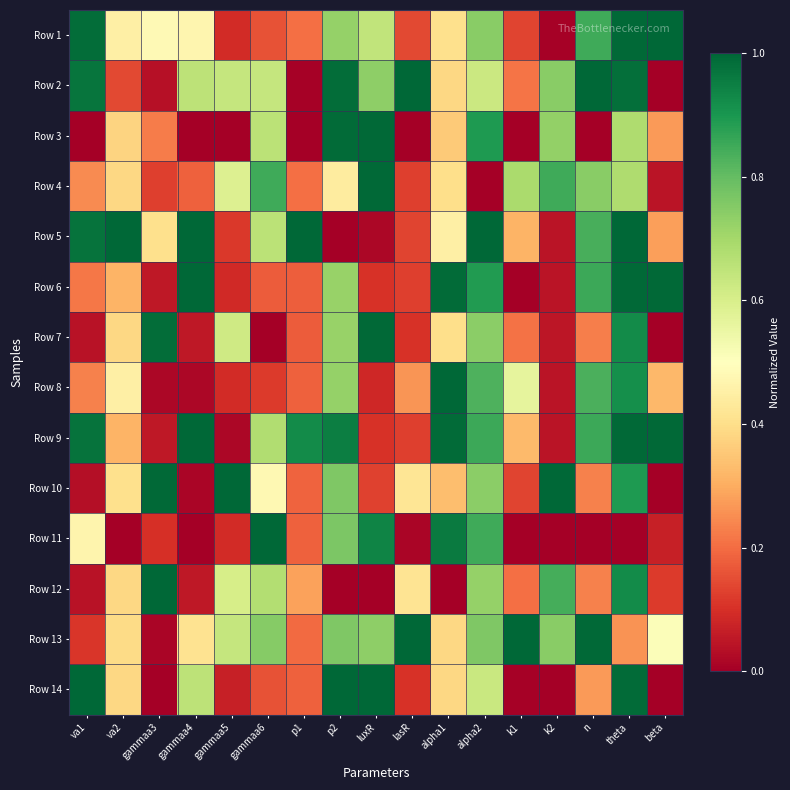

At which category is the sum across all series the highest?

theta